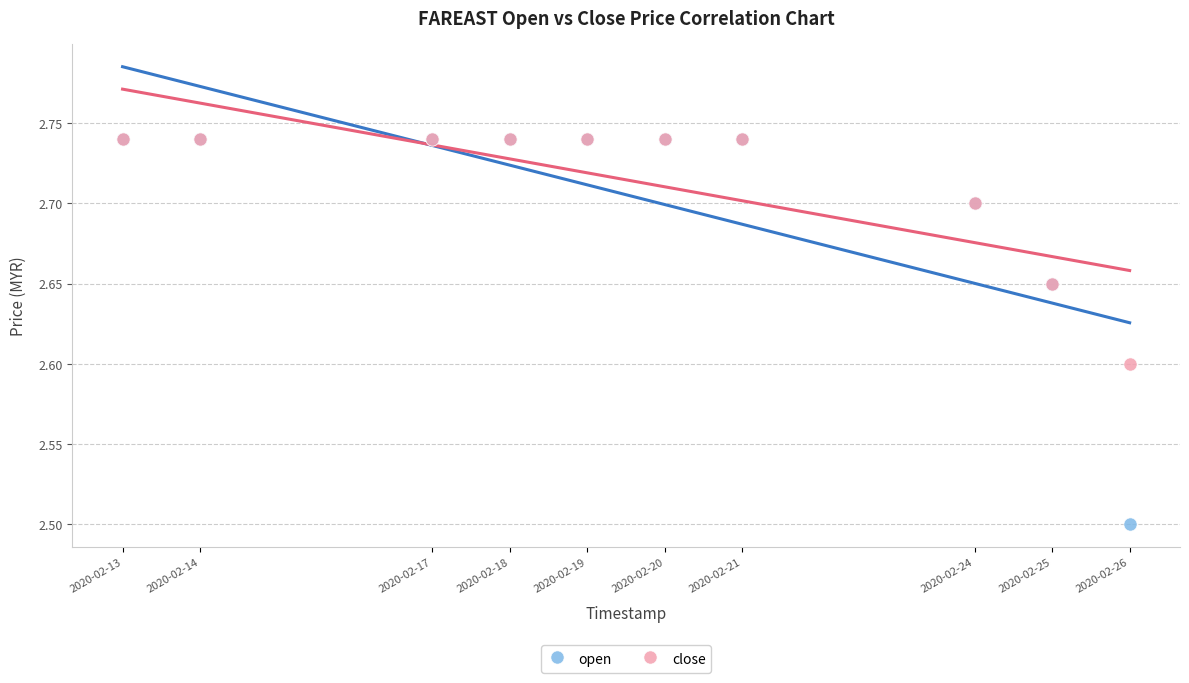

In the open series, what Y value is closest to 2?

2.5